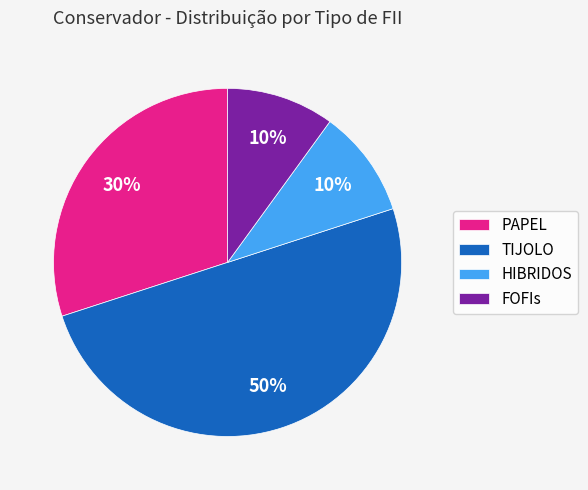

Between HIBRIDOS and TIJOLO, which is larger?

TIJOLO